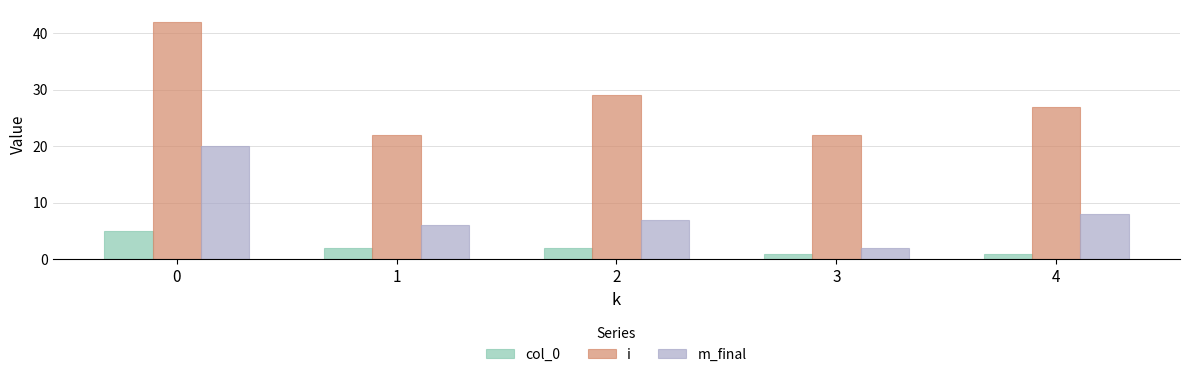

What is the value of the i bar at the 1st from the left?

42